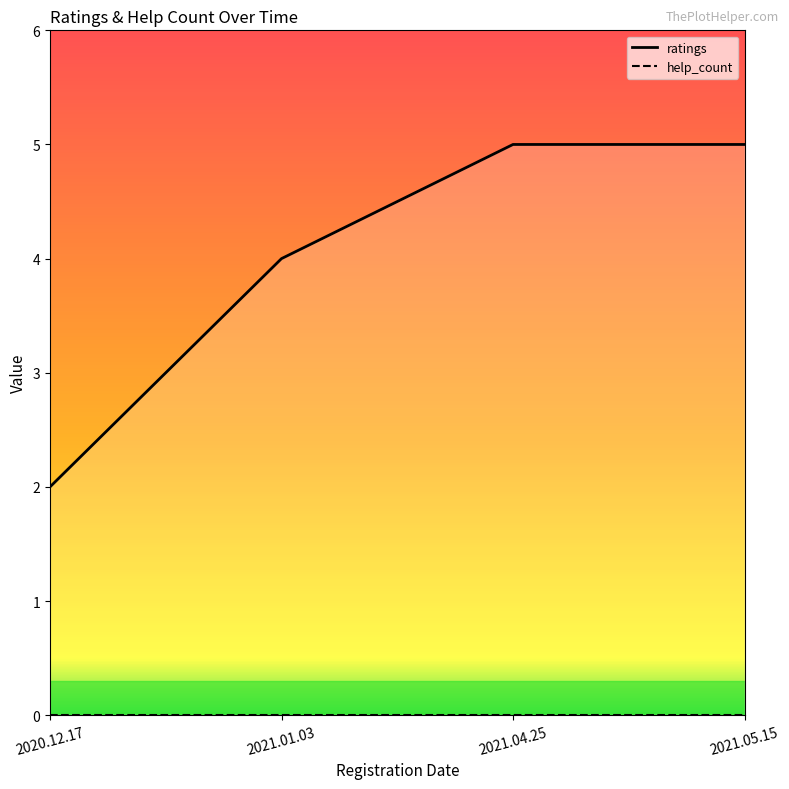

Where is the data nearest to the value 3?

2020.12.17